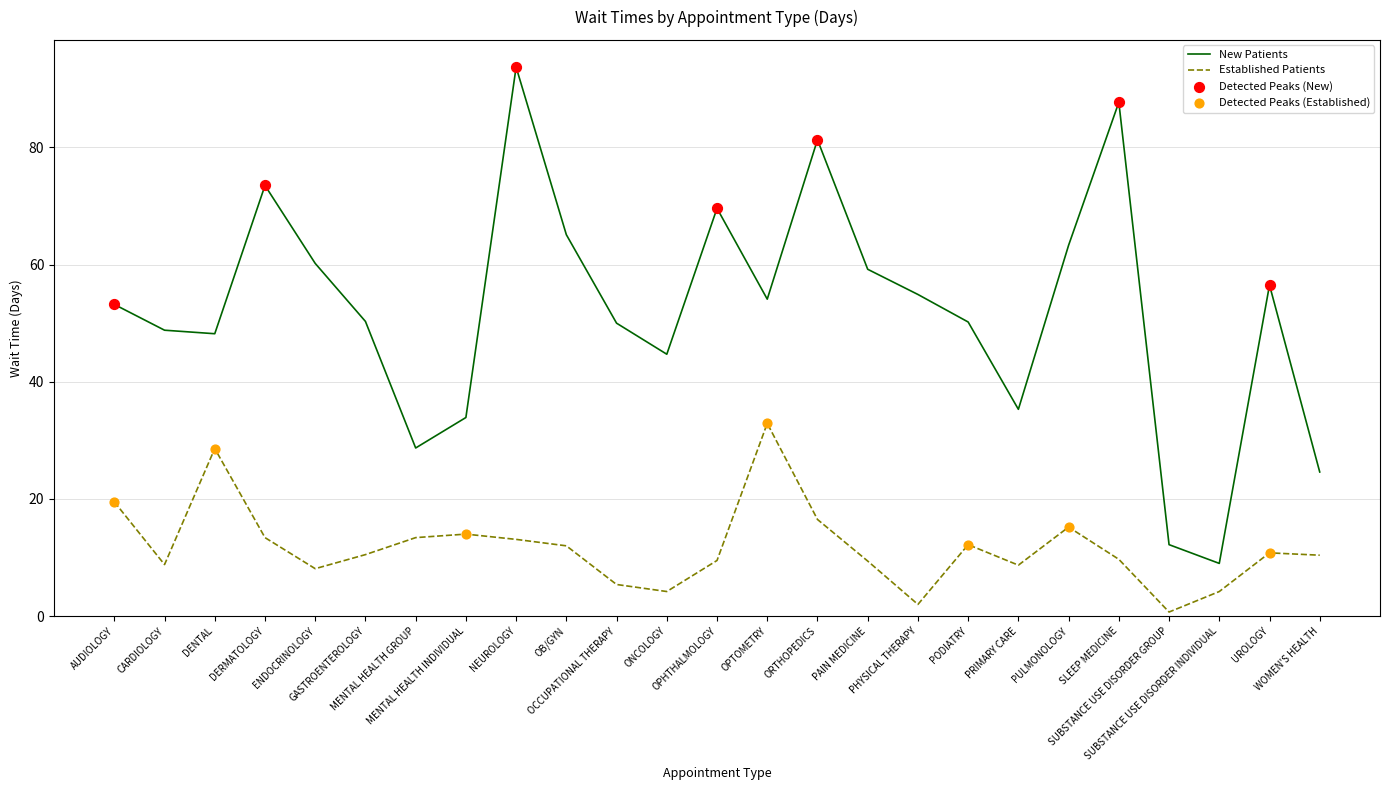

At which category is the sum across all series the highest?

NEUROLOGY